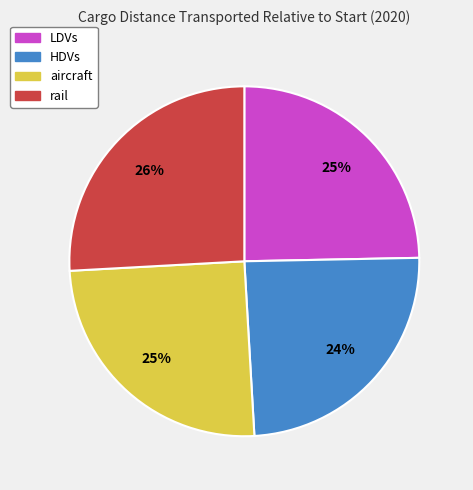

What percentage is the rail slice, to the nearest percent?

26%